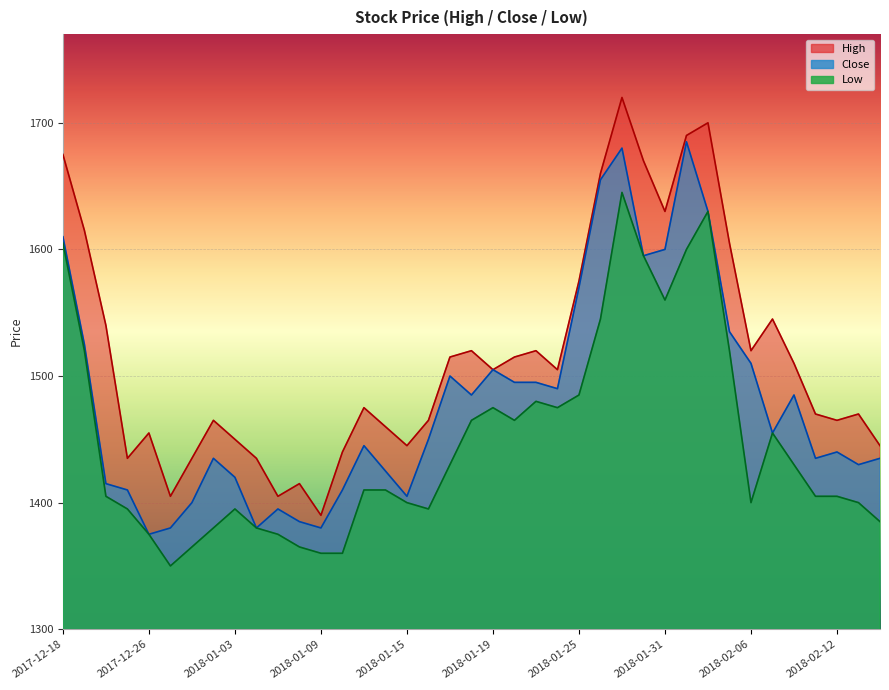

Where is the first local minimum for Low?

2017-12-27